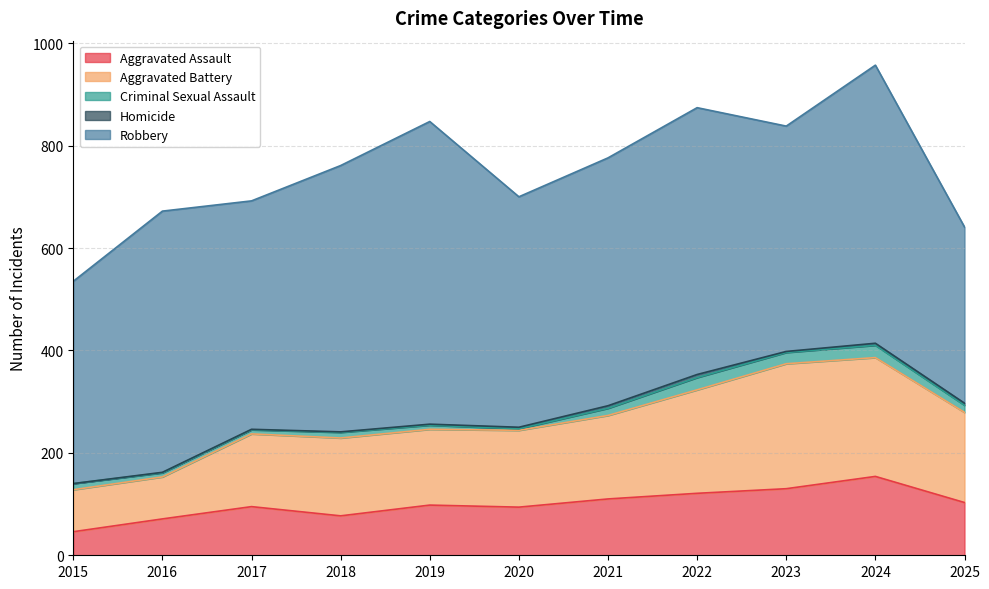

What is the lowest value of the Criminal Sexual Assault series?

3